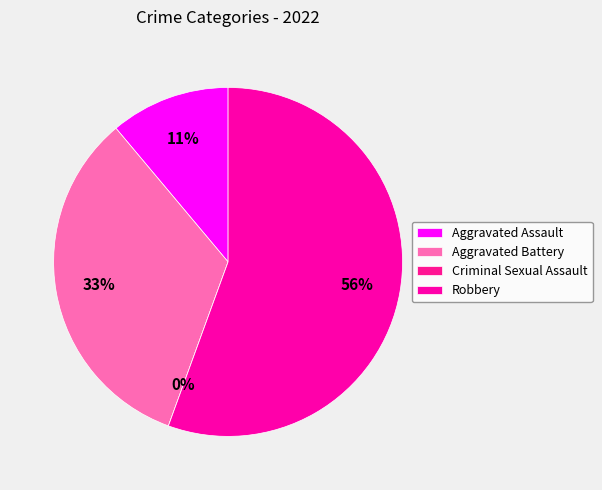

Which slice is the smallest?

Criminal Sexual Assault